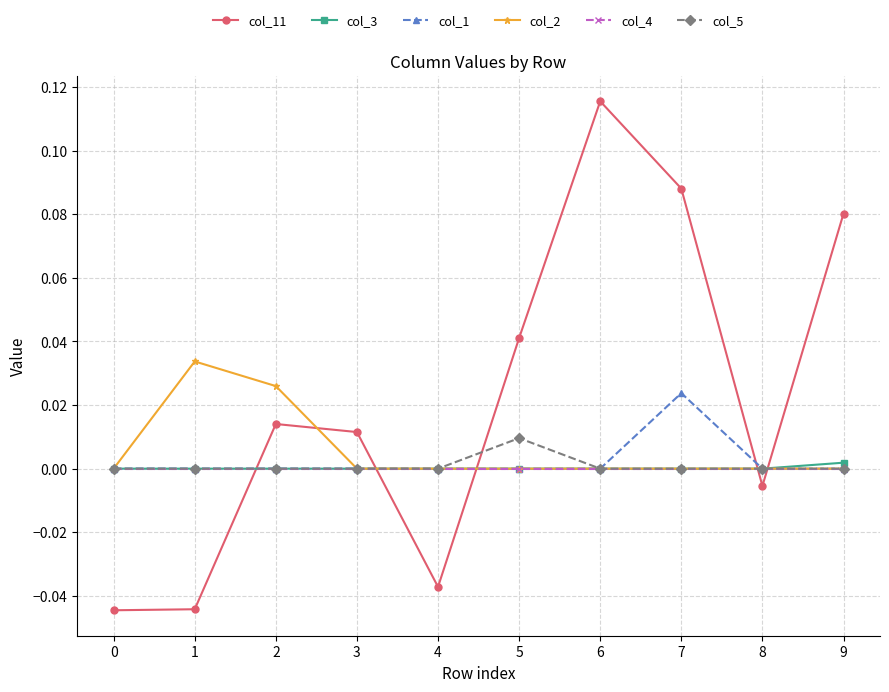

Does the chart have visible grid lines?

Yes